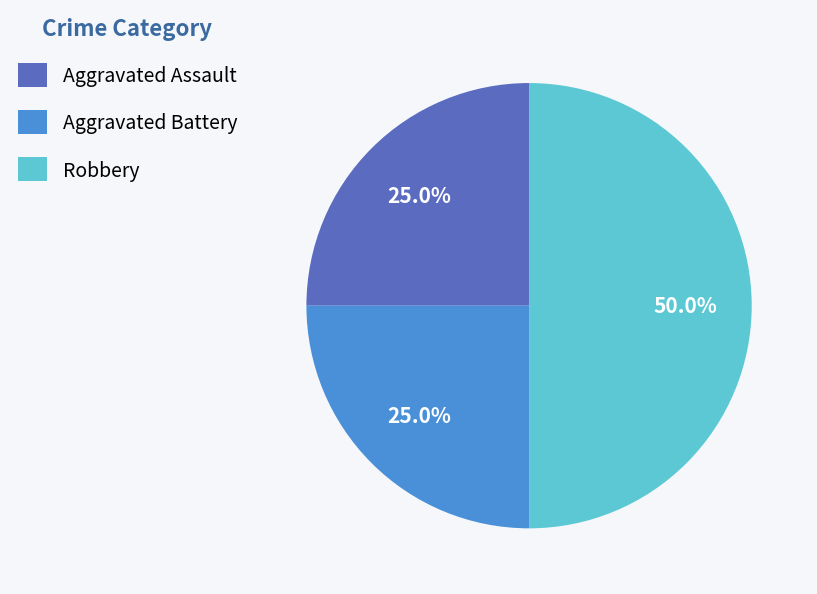

Does Aggravated Battery represent more than half of the total?

No